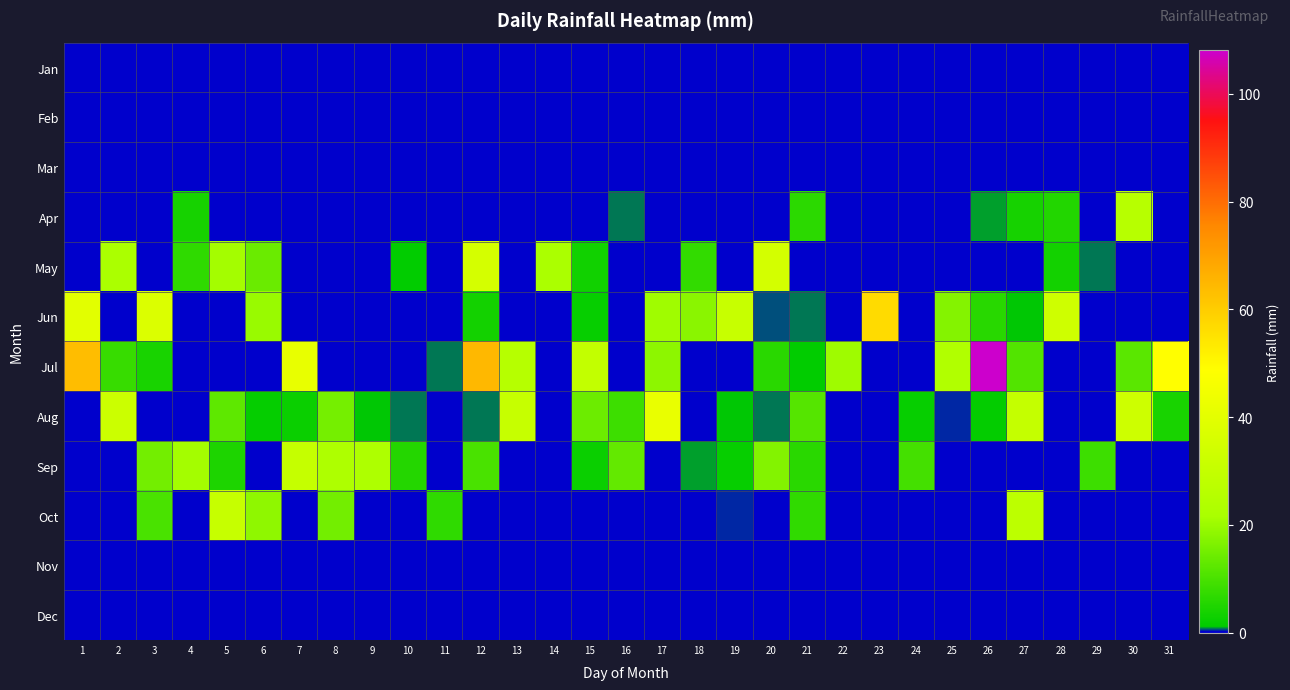

Which series has the largest total across all categories?

Jul